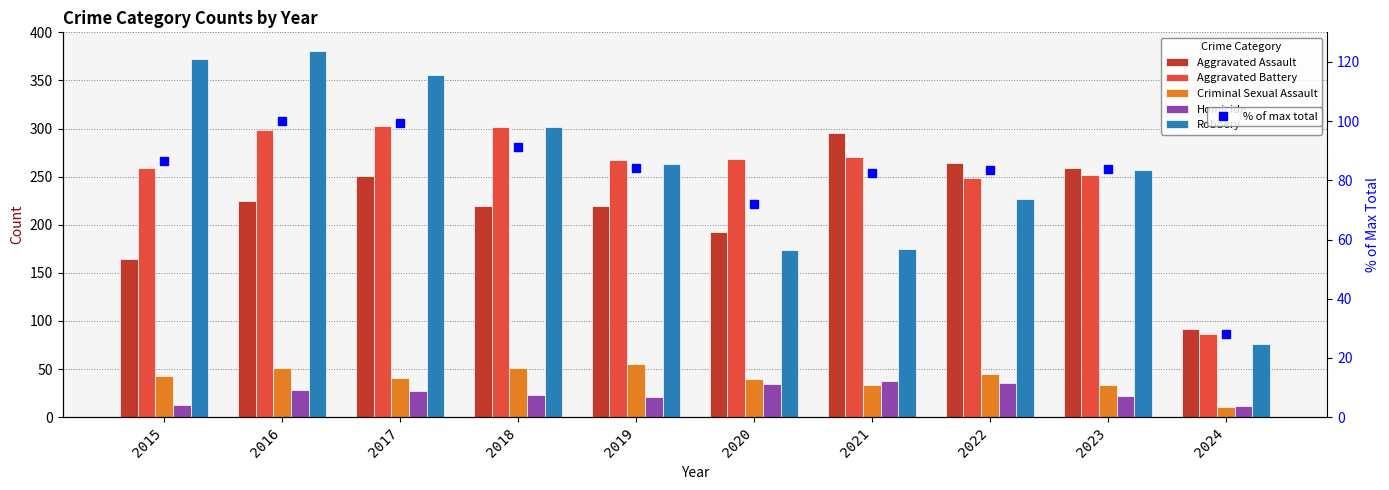

Reading right to left, list all the values displayed in this chart.

Aggravated Assault: 2024=92.0	2023=259.0	2022=264.0	2021=295.0	2020=192.0	2019=220.0	2018=220.0	2017=251.0	2016=225.0	2015=164.0
Aggravated Battery: 2024=86.0	2023=252.0	2022=249.0	2021=270.0	2020=268.0	2019=267.0	2018=302.0	2017=303.0	2016=298.0	2015=259.0
Criminal Sexual Assault: 2024=11.0	2023=33.0	2022=45.0	2021=33.0	2020=40.0	2019=55.0	2018=51.0	2017=41.0	2016=51.0	2015=43.0
Homicide: 2024=12.0	2023=22.0	2022=35.0	2021=38.0	2020=34.0	2019=21.0	2018=23.0	2017=27.0	2016=28.0	2015=13.0
Robbery: 2024=76.0	2023=257.0	2022=227.0	2021=175.0	2020=174.0	2019=263.0	2018=302.0	2017=356.0	2016=381.0	2015=372.0
% of max total: 2024=28.2	2023=83.7	2022=83.4	2021=82.5	2020=72.0	2019=84.0	2018=91.4	2017=99.5	2016=100.0	2015=86.6